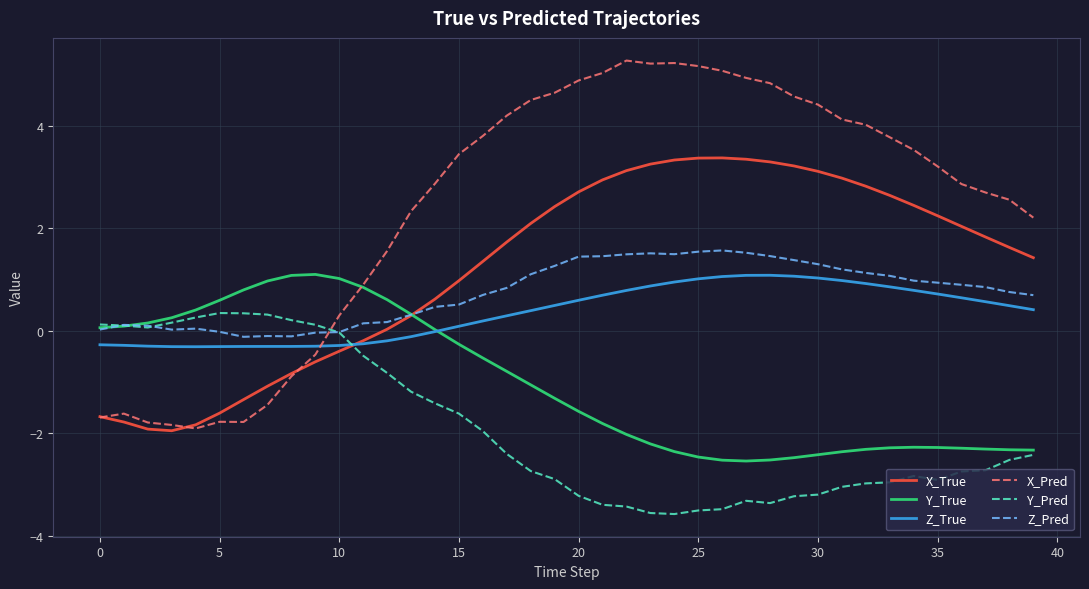

What is the lowest value of the X_True series?

-1.9